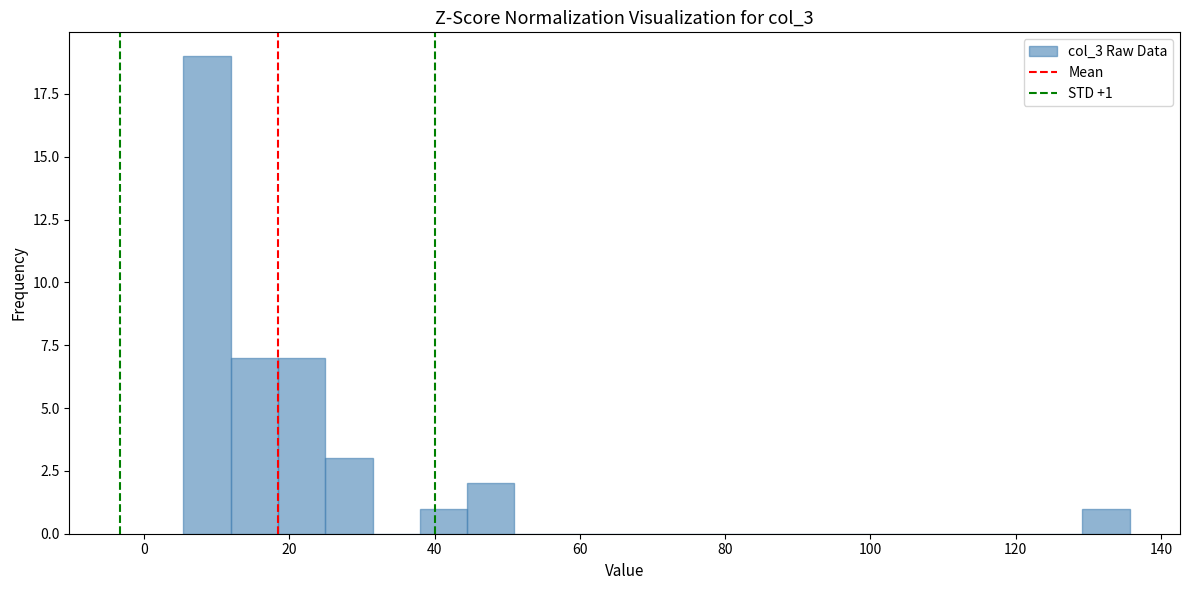

Read against the x-axis, roughly where is the centre of the tallest bar?

8